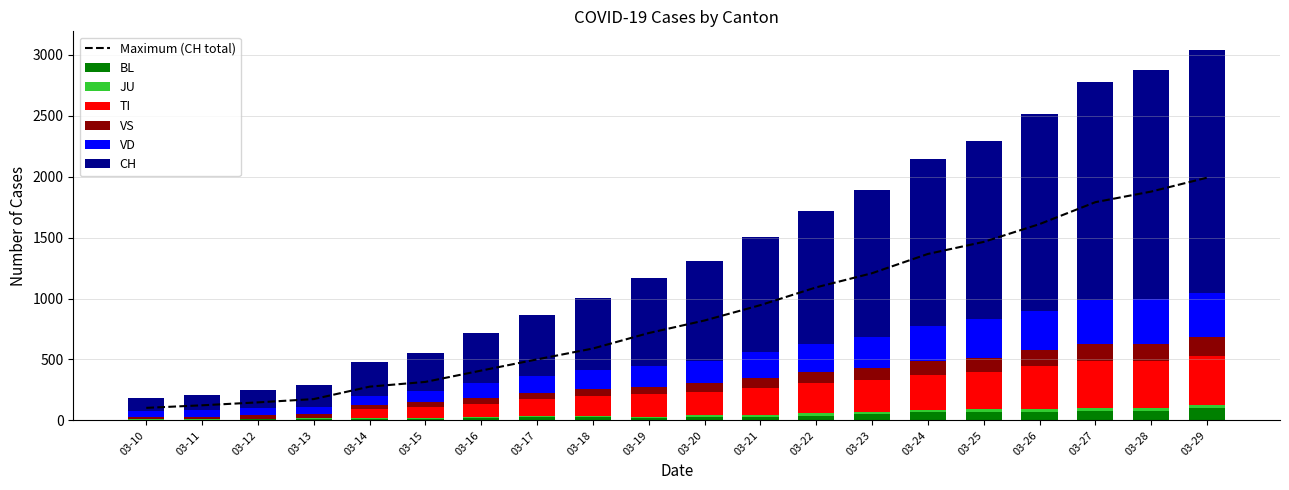

True or false: BL has a value of 38 at 2020-04-10.

False